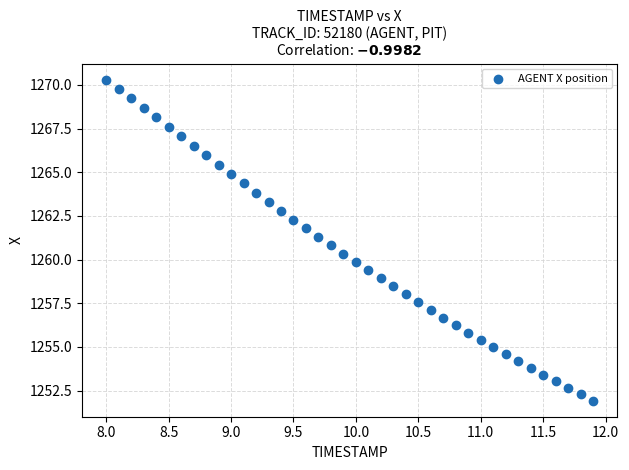

What is the range of Y values (max minus min)?

18.4